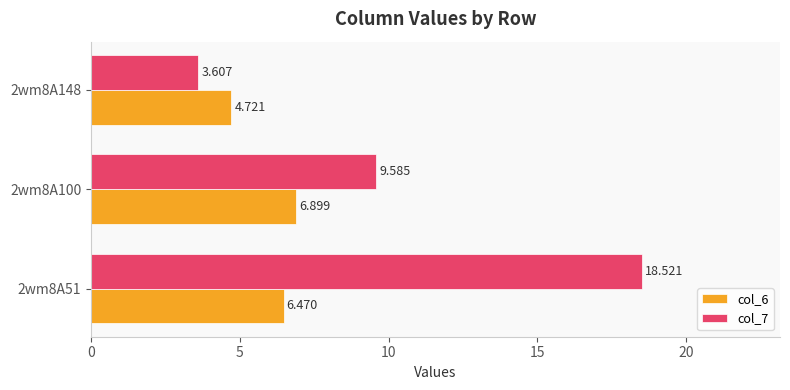

List the series in order of their peak value, lowest first.

col_6, col_7